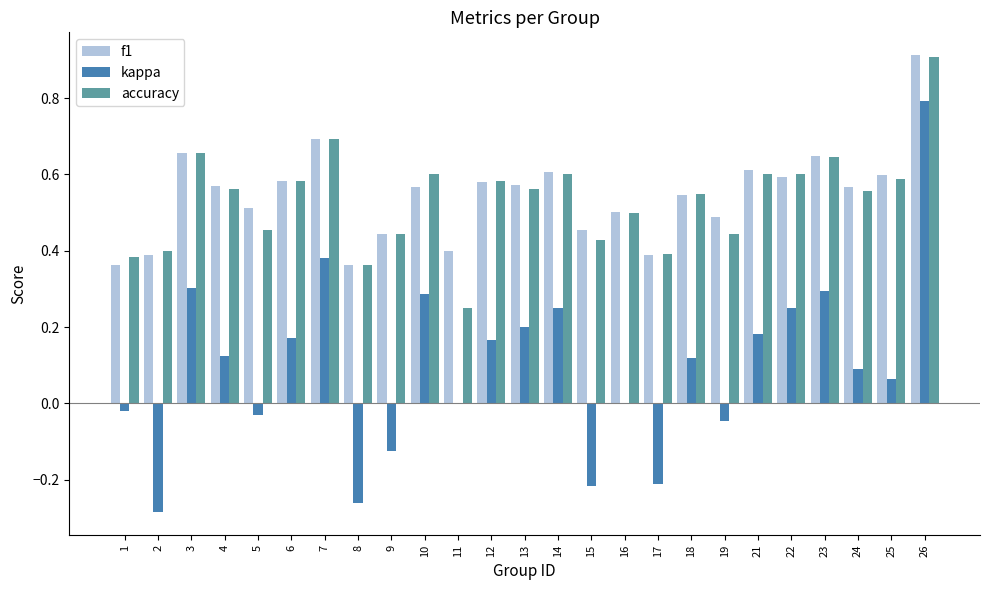

At which category is the sum across all series the highest?

26